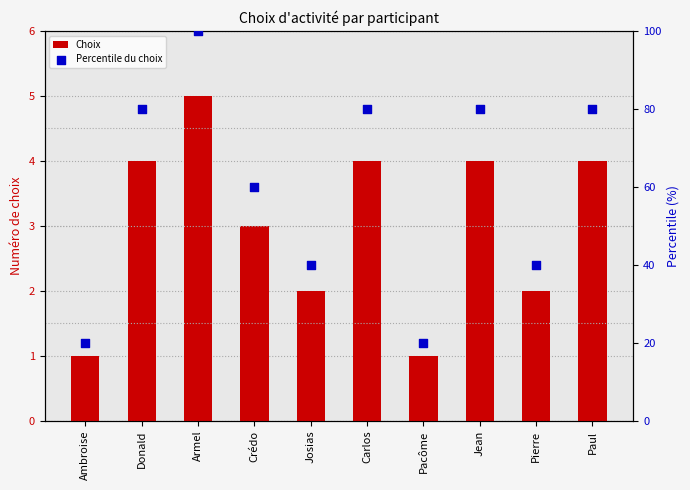

Is the value of Percentile du choix at Josias greater than the value of Choix at Carlos?

Yes